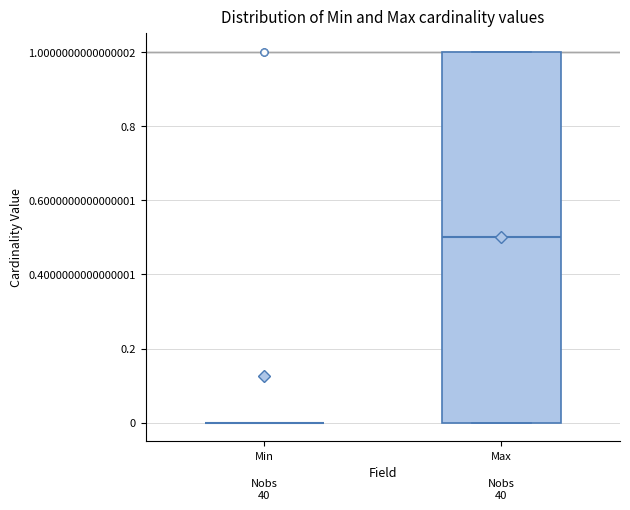

Reading left to right, read every box against the y-axis: the position of its median line, the range the box covers, and the ends of its whiskers. The values are not printed on the chart, so give them approximately, as read against the axis.

Min: box collapsed to a line at 0.0, whiskers 0.0 to 0.0
Max: median 0.5, box 0.0 to 1.0, whiskers 0.0 to 1.0